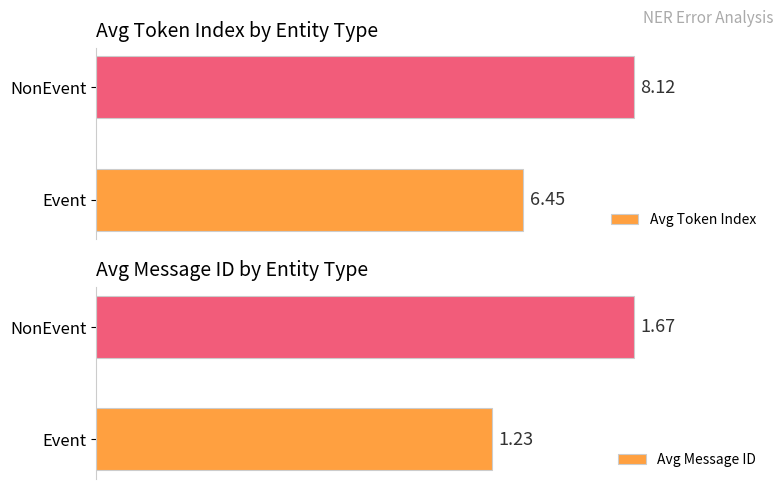

At which label is Avg Token Index closest to 7?

Event